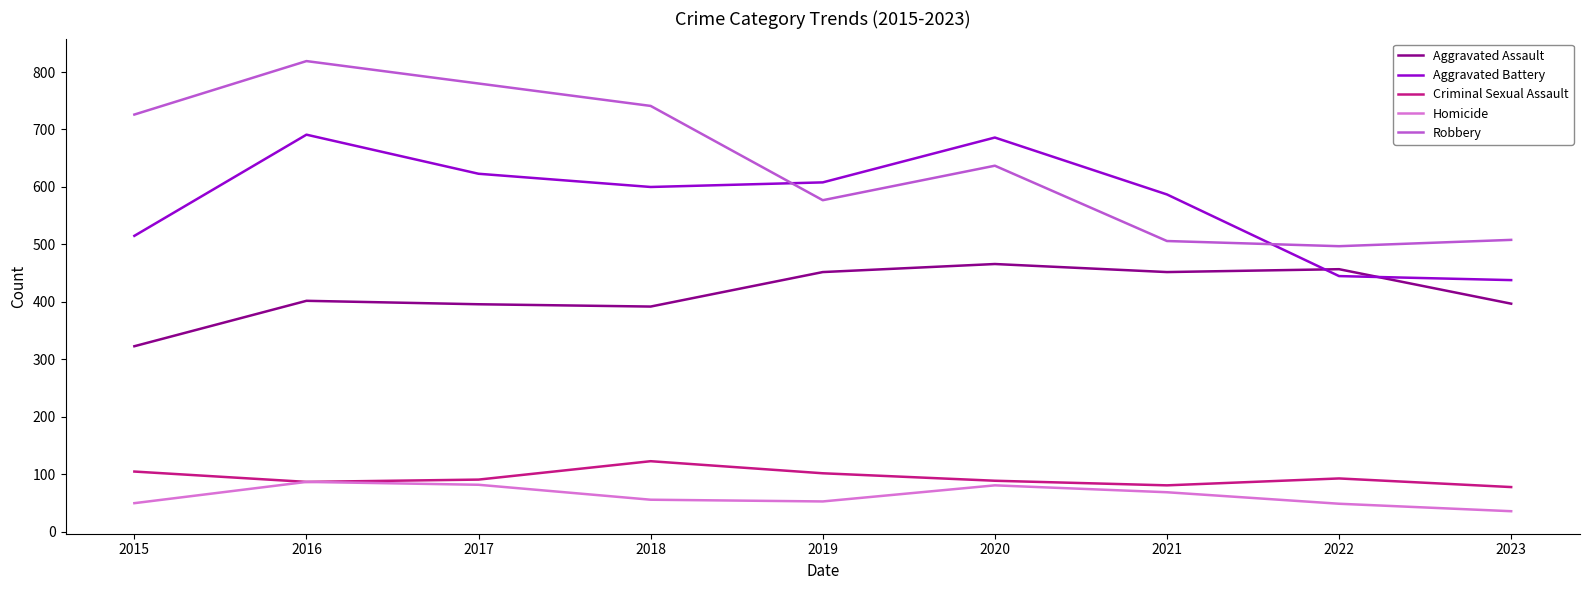

What is the difference between the second highest and second lowest values in the Aggravated Battery series?

241